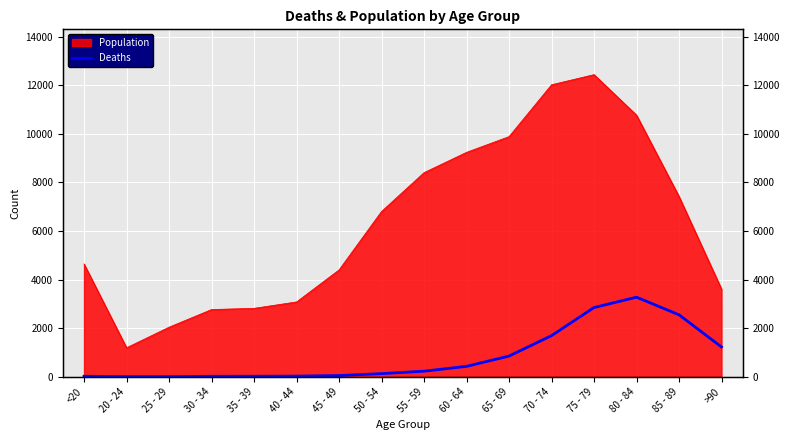

What is the difference between the values at 25 - 29 and 85 - 89?

2545